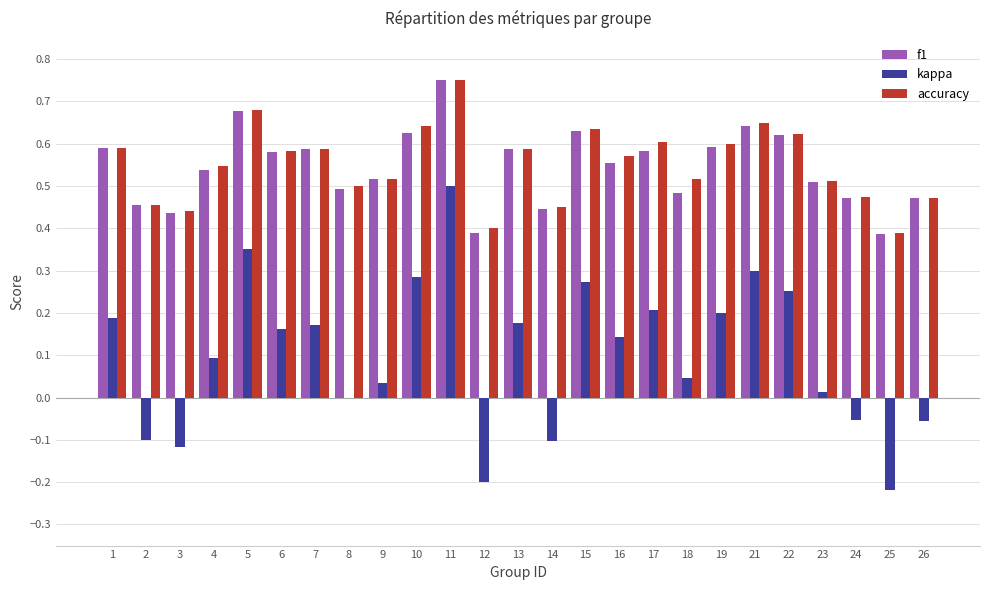

At which category does the chart reach its peak across all series?

11